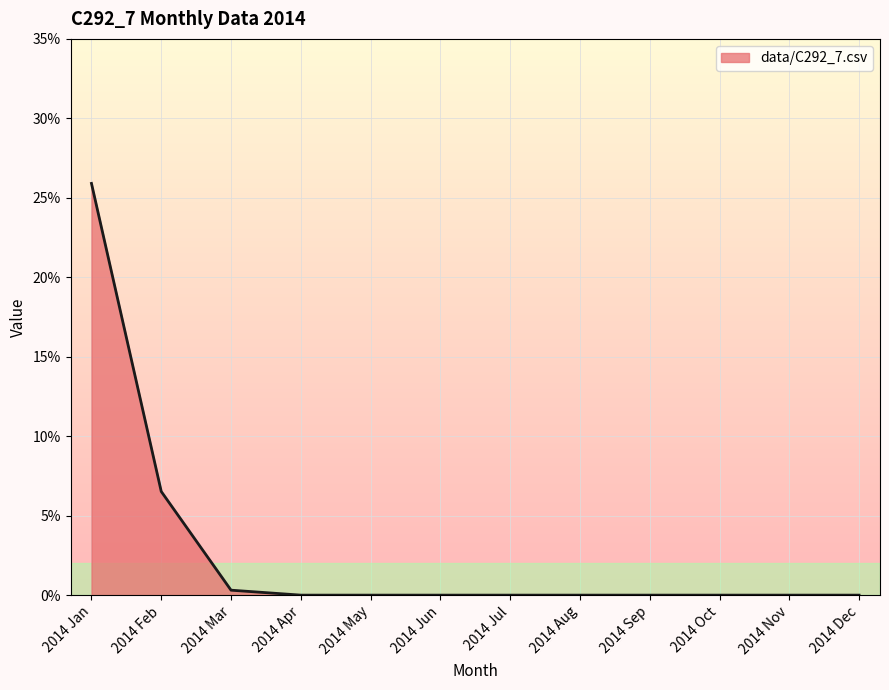

Does the chart have visible grid lines?

Yes